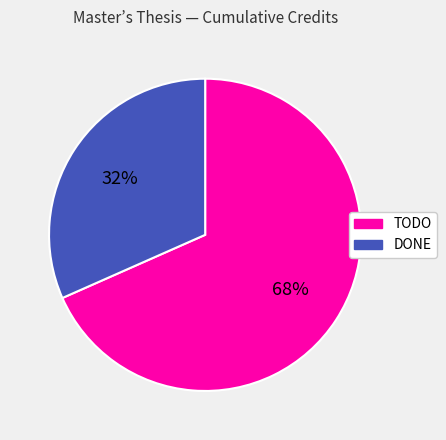

Rank the categories by value from highest to lowest.

TODO, DONE